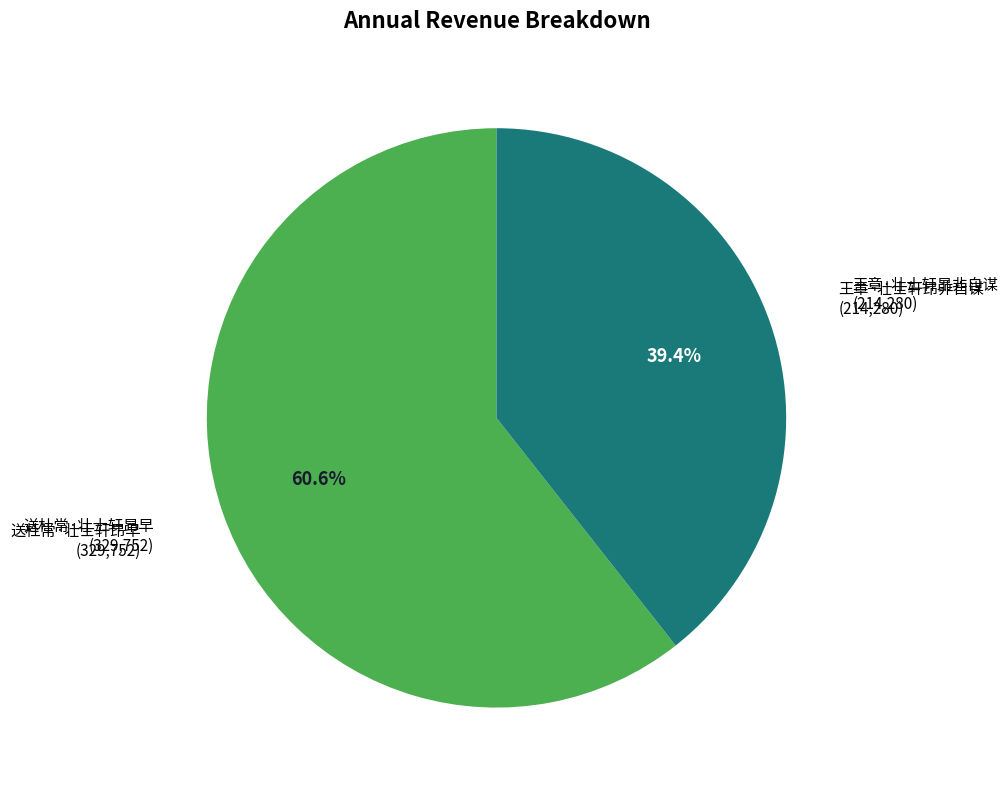

Is there a majority slice in this chart?

Yes